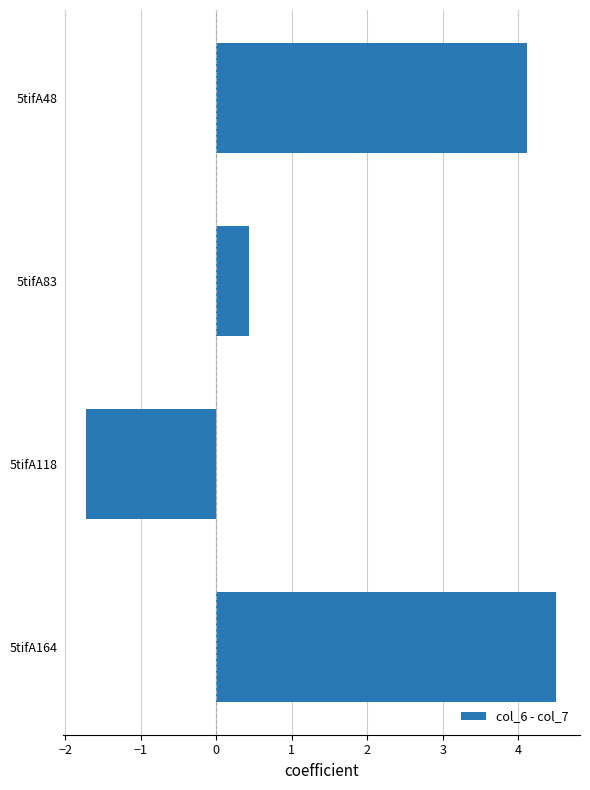

The value at 5tifA118 is -1.2. True or false?

False